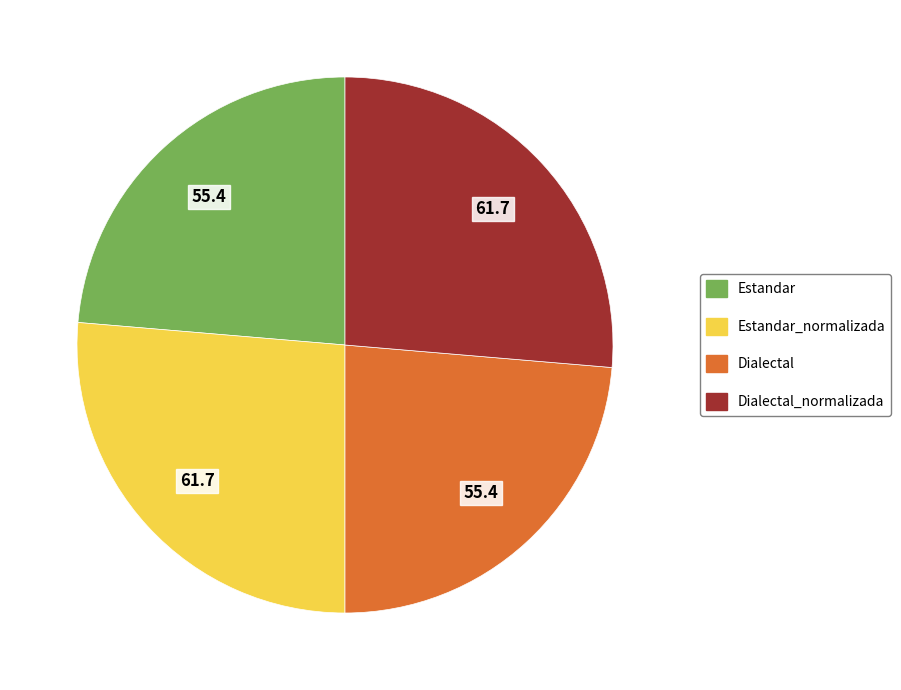

Is there any slice that represents more than half of the pie?

No